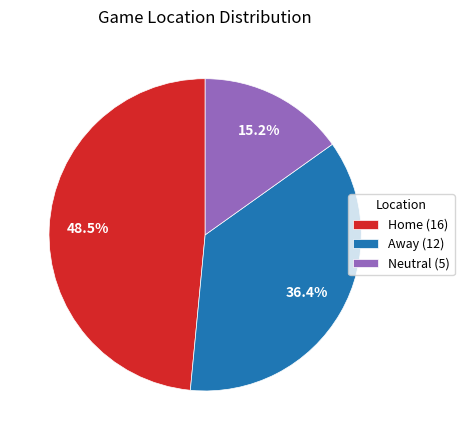

True or false: Away accounts for 41% of the total.

False